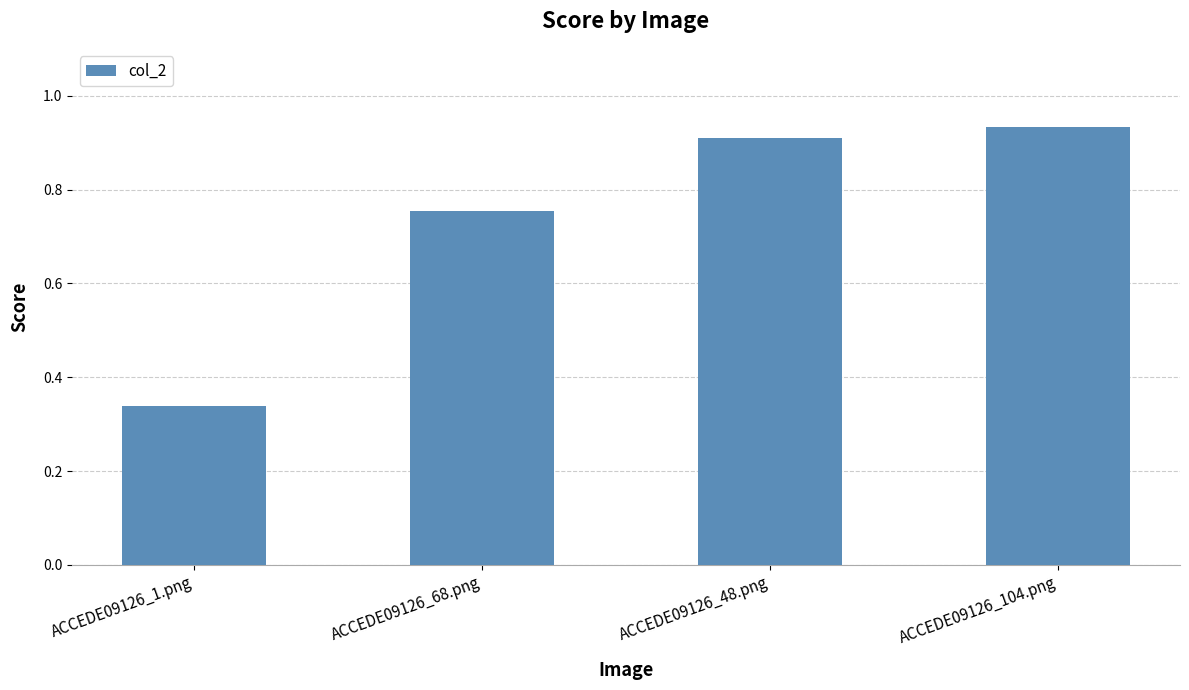

How many values are between 0 and 1?

4